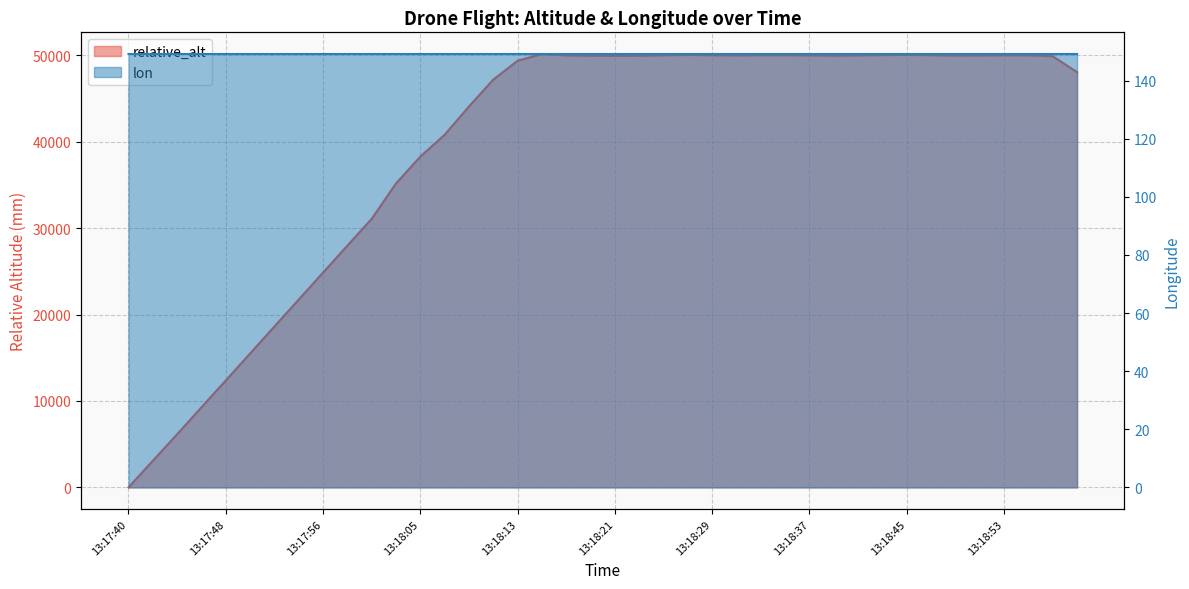

Does the chart have visible grid lines?

Yes